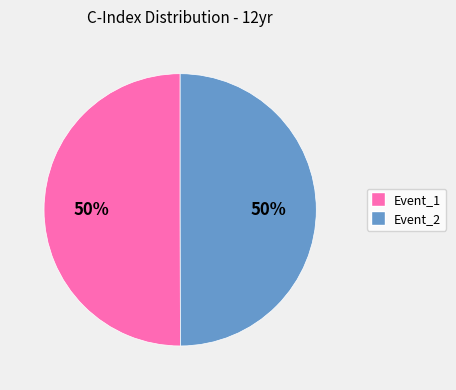

Combined, do Event_2 and Event_1 account for over 50%?

Yes